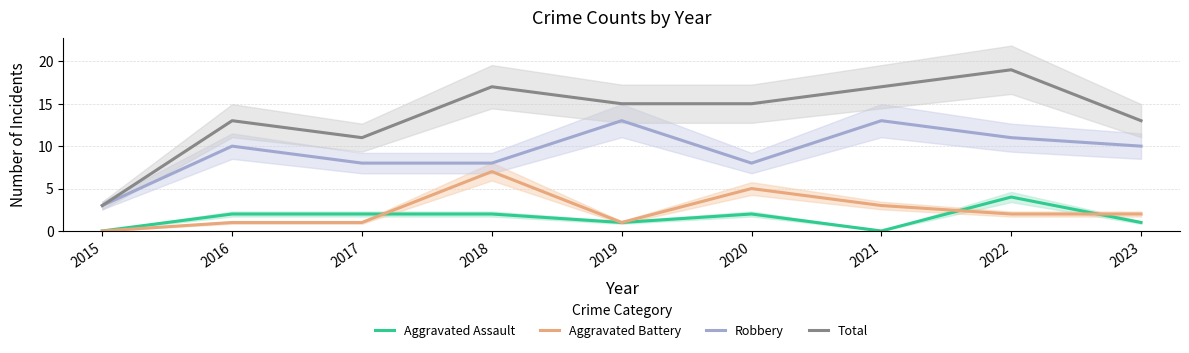

True or false: Total and Robbery intersect in this chart.

False